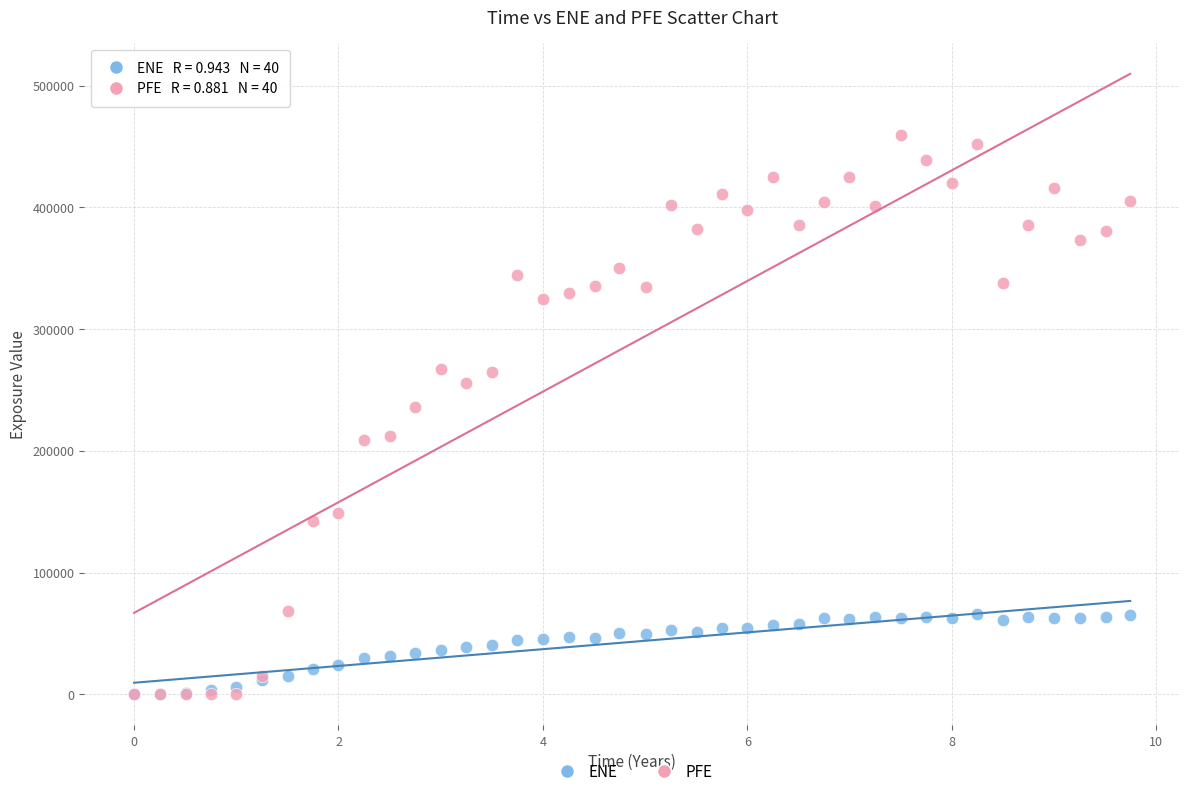

In the PFE series, what Y value is closest to 229518?

235628.0